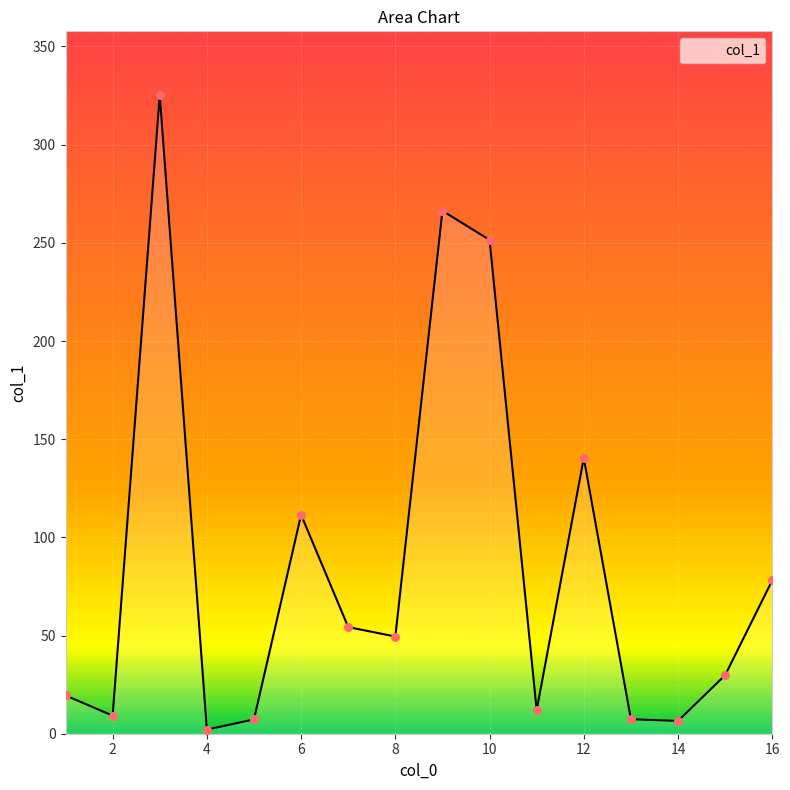

What is the greatest value displayed?

325.2